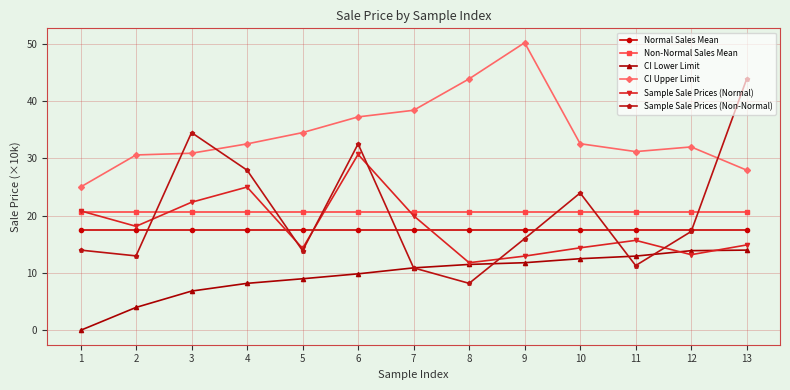

True or false: Sample Sale Prices (Normal) and Normal Sales Mean cross at least once.

True